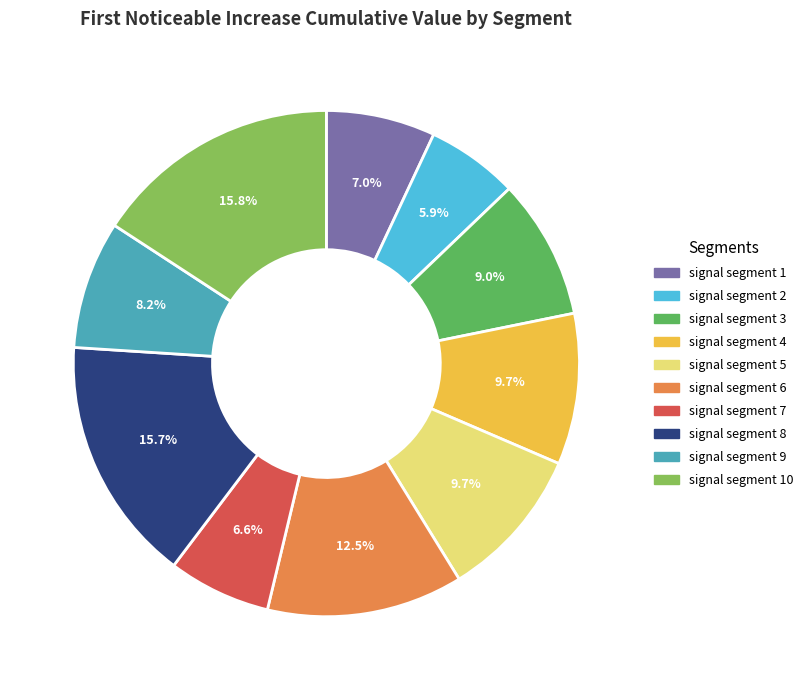

Is there a majority slice in this chart?

No